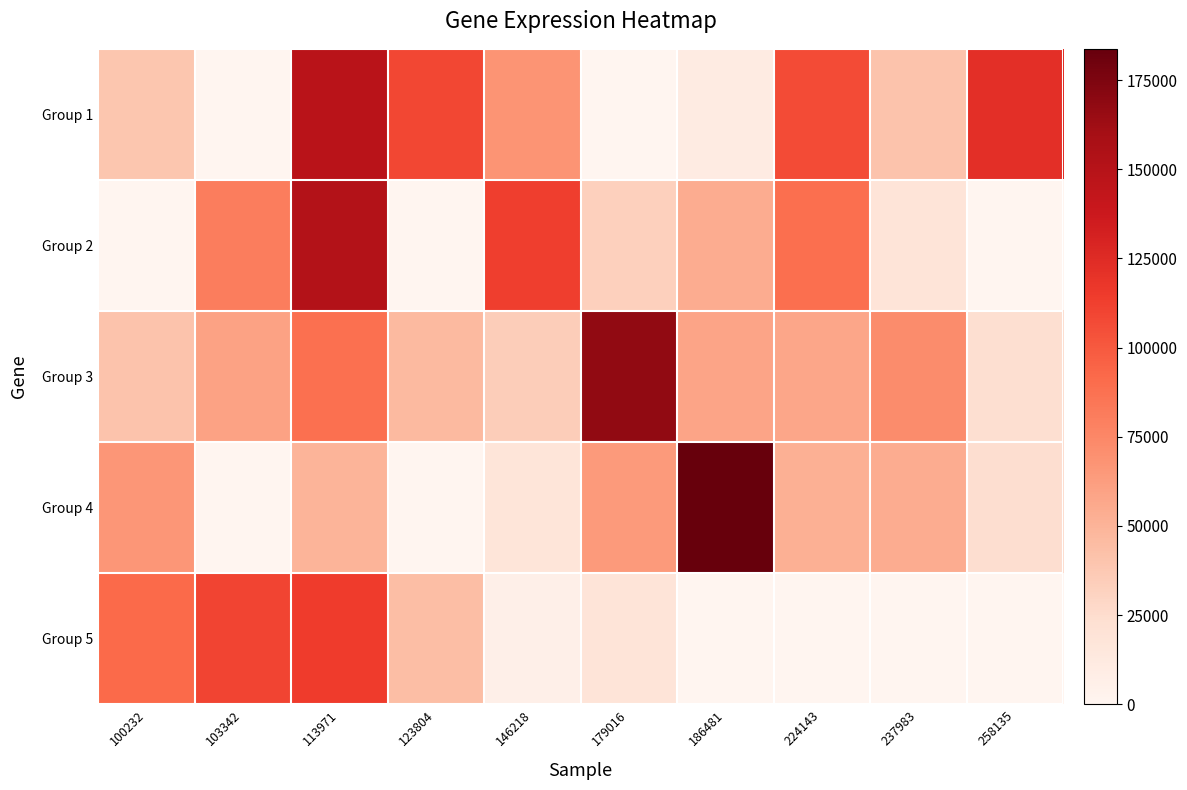

At how many categories does at least one series exceed 13840?

10